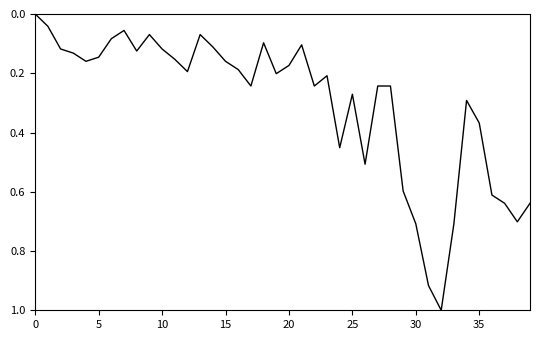

What is the greatest value displayed?

1.0